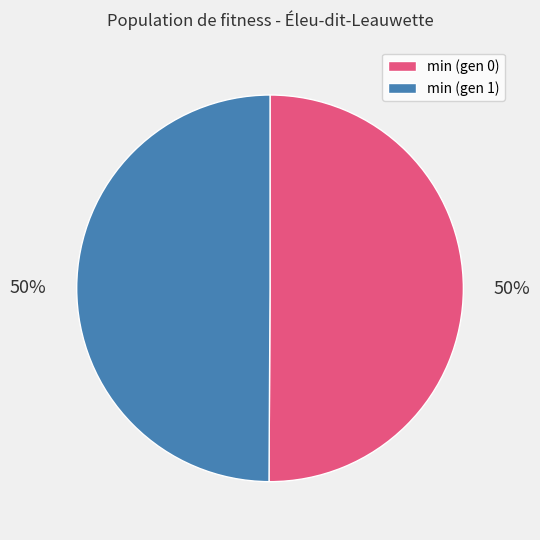

What is the ratio of the value at min (gen 1) to the value at min (gen 0)?

1.0